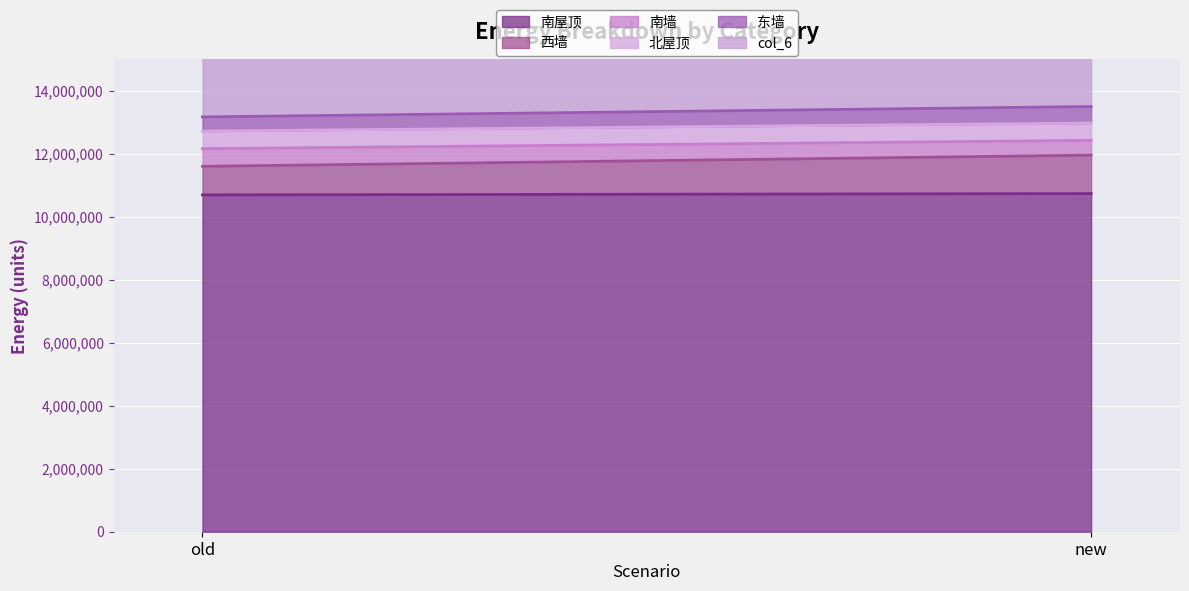

Reading left to right, transcribe all the data shown in this chart.

南屋顶: old=10698881.6	new=10741007.0
西墙: old=907352.0	new=1221300.0
南墙: old=560554.0	new=469270.0
北屋顶: old=559342.0	new=549872.0
东墙: old=450432.0	new=525175.0
col_6: old=13176561.6	new=13506624.0